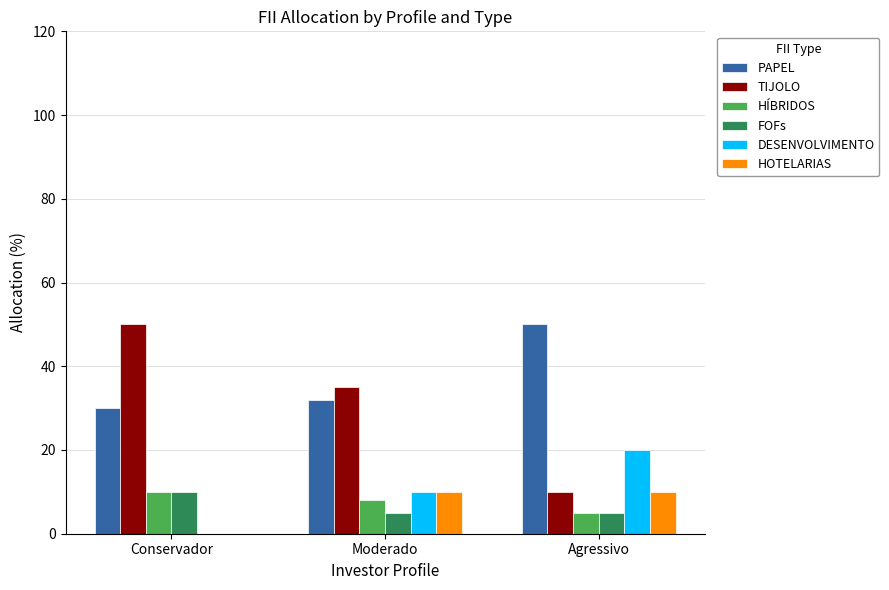

Are the bars grouped side by side (vs. stacked)?

Yes